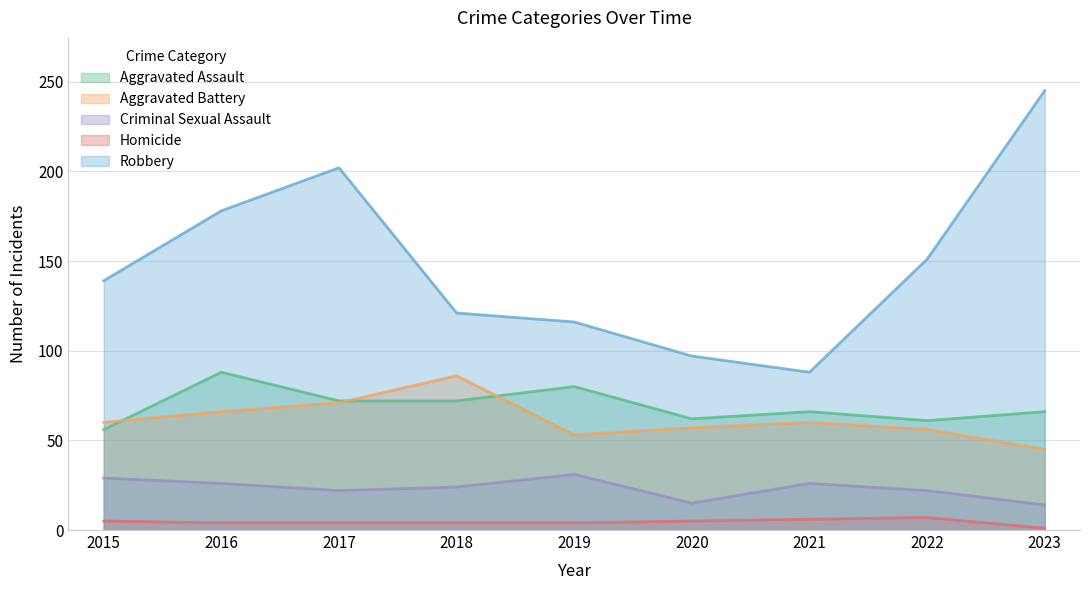

True or false: Criminal Sexual Assault and Aggravated Assault cross at least once.

False